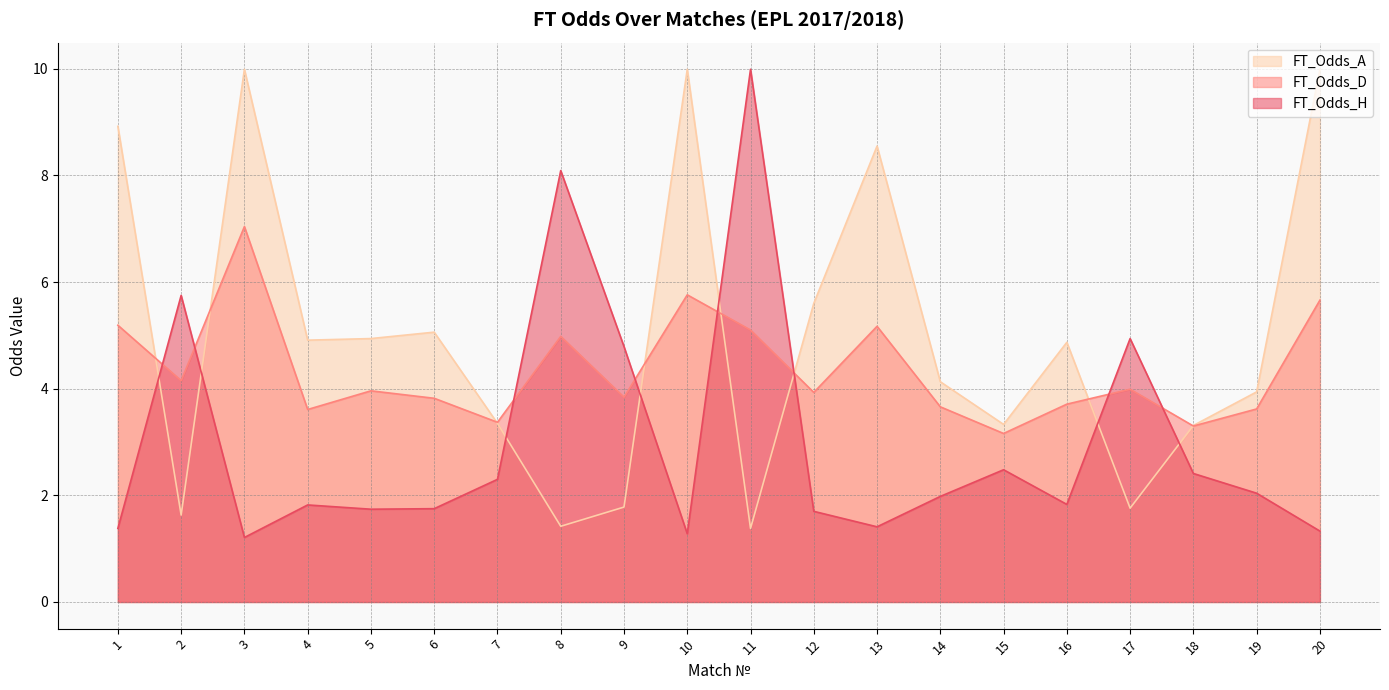

What is the value of the FT_Odds_A point at the 3rd from the left?

10.0